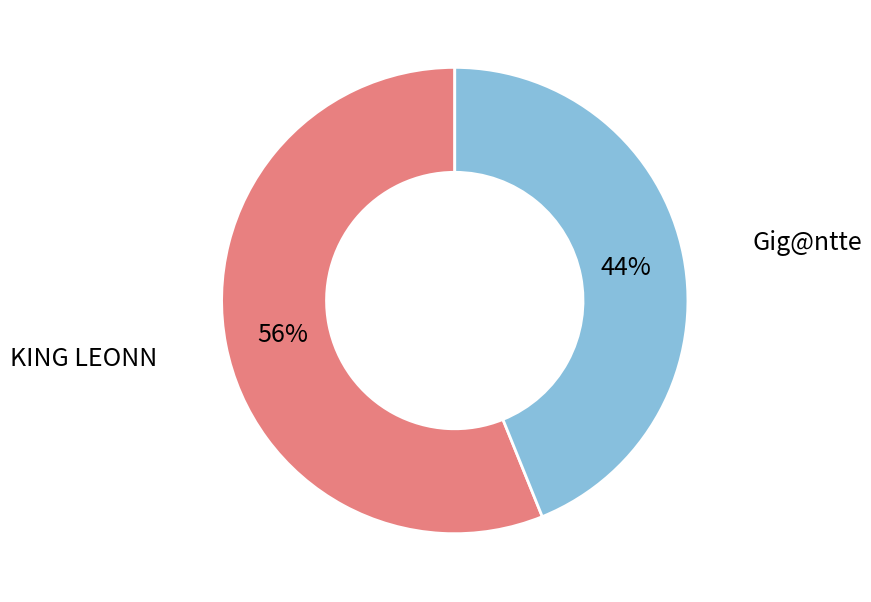

Does any single category account for the majority?

Yes